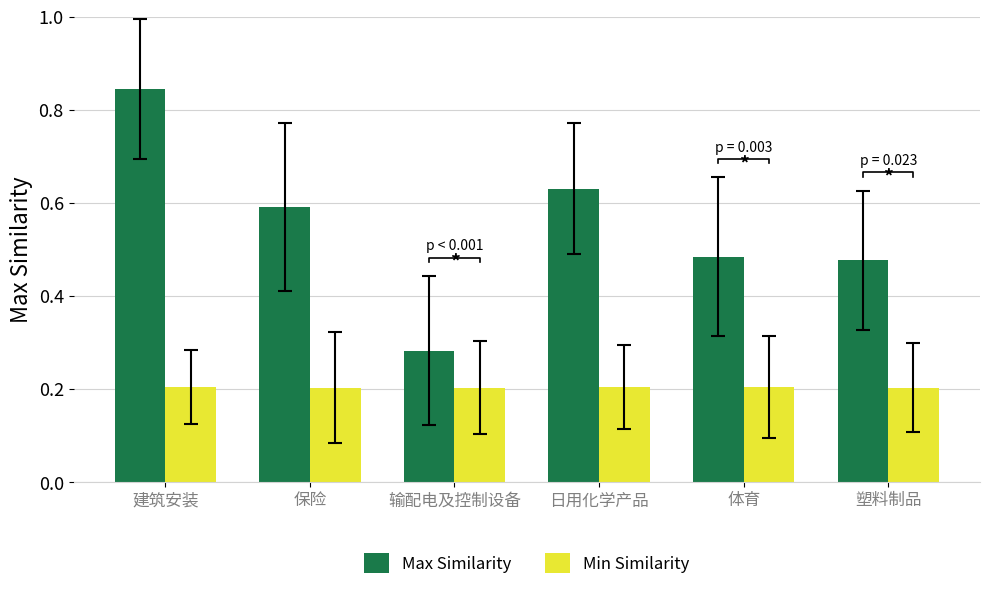

Which series changed the most between 保险 and 塑料制品?

Max Similarity